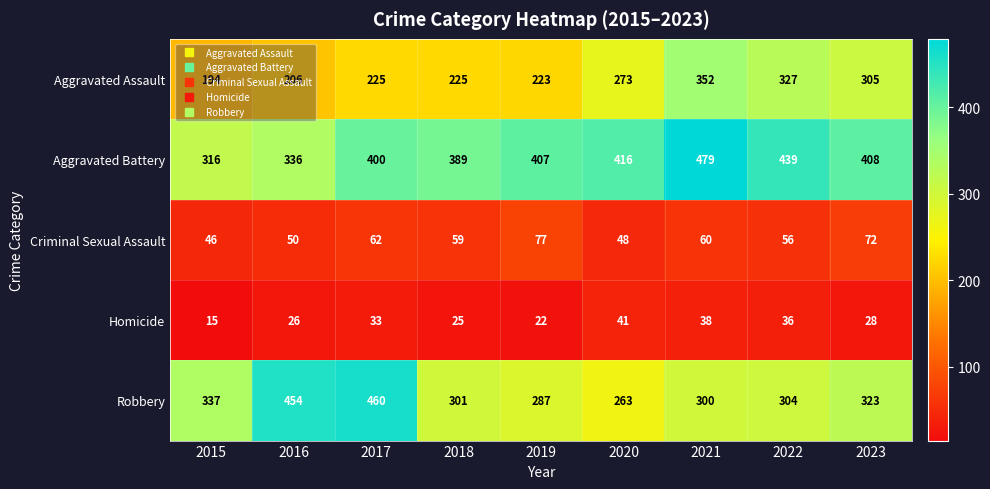

At which label is Homicide closest to 28?

2023